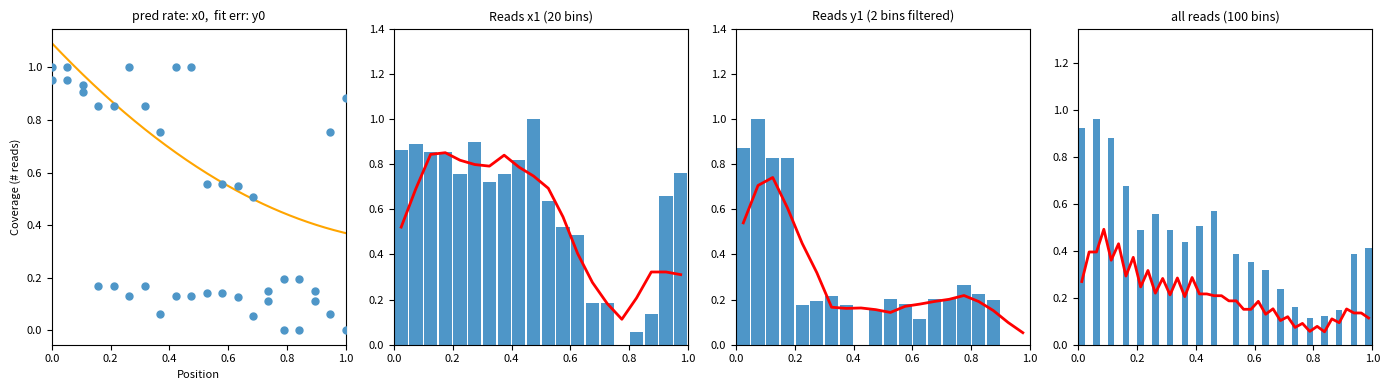

Is the value of x1 at 3 greater than the value of y0 at 10?

Yes